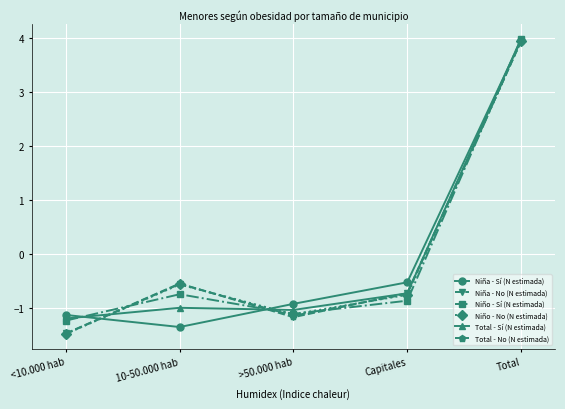

Where is Niño - Sí (N estimada) nearest to the value 1?

10-50.000 hab